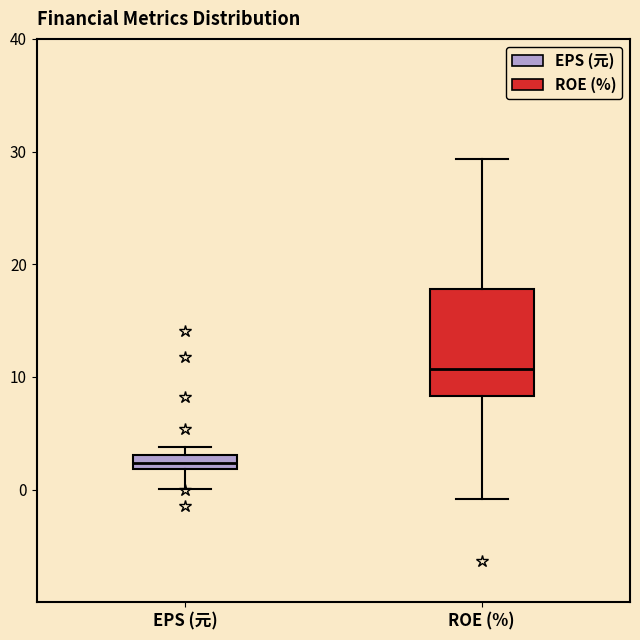

Which box's median line is the highest?

ROE (%)